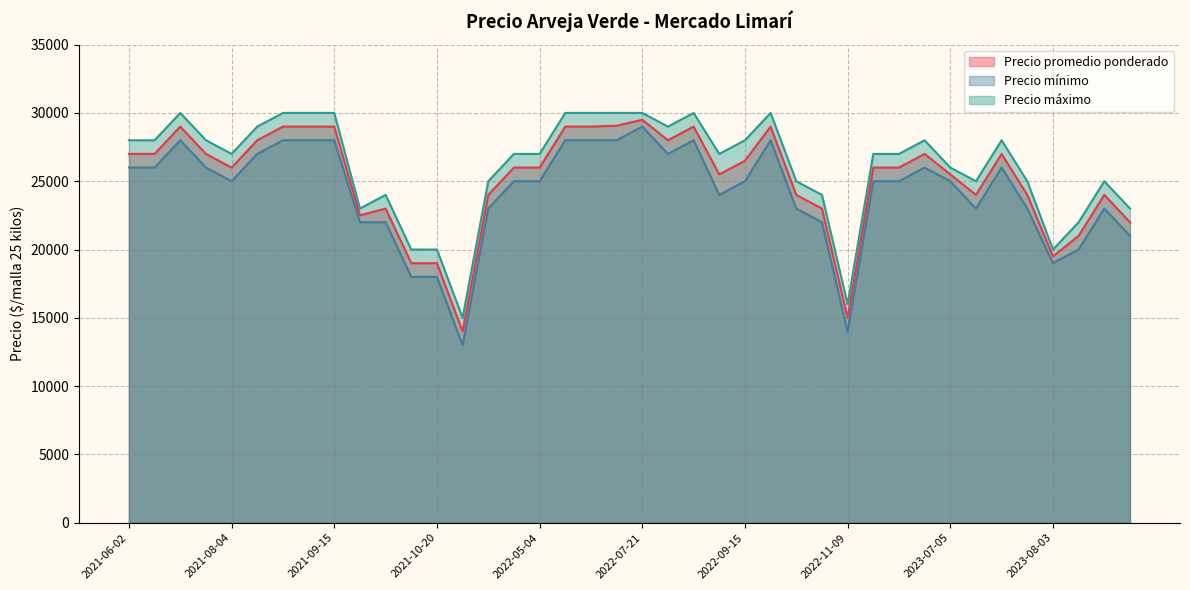

Reading left to right, what are all the values shown in this chart?

Precio promedio ponderado: 2023-07-06=24000	2022-09-28=24000	2023-08-03=19500	2021-09-15=29000	2022-11-09=15000	2021-09-30=23000	2021-10-14=19000	2022-09-08=29000	2023-06-29=27000	2023-08-10=21000	2022-07-21=29500	2022-10-05=23000	2021-10-28=14000	2023-08-17=24000	2021-09-23=22500	2023-07-12=27000	2023-06-08=26000	2021-08-26=29000	2023-07-05=25500	2022-09-15=26500	2023-06-07=26000	2021-10-20=19000	2021-09-09=29000	2022-09-21=29000	2021-08-11=28000	2021-06-09=27000	2023-09-07=22000	2021-06-16=29000	2022-09-14=25500	2022-08-18=28000	2022-07-06=29000	2021-08-04=26000	2022-04-21=24000	2021-07-29=27000	2021-06-02=27000	2022-07-07=29064	2022-05-04=26000	2023-07-27=24000	2022-06-29=29000	2022-04-27=26000
Precio mínimo: 2023-07-06=23000	2022-09-28=23000	2023-08-03=19000	2021-09-15=28000	2022-11-09=14000	2021-09-30=22000	2021-10-14=18000	2022-09-08=28000	2023-06-29=26000	2023-08-10=20000	2022-07-21=29000	2022-10-05=22000	2021-10-28=13000	2023-08-17=23000	2021-09-23=22000	2023-07-12=26000	2023-06-08=25000	2021-08-26=28000	2023-07-05=25000	2022-09-15=25000	2023-06-07=25000	2021-10-20=18000	2021-09-09=28000	2022-09-21=28000	2021-08-11=27000	2021-06-09=26000	2023-09-07=21000	2021-06-16=28000	2022-09-14=24000	2022-08-18=27000	2022-07-06=28000	2021-08-04=25000	2022-04-21=23000	2021-07-29=26000	2021-06-02=26000	2022-07-07=28000	2022-05-04=25000	2023-07-27=23000	2022-06-29=28000	2022-04-27=25000
Precio máximo: 2023-07-06=25000	2022-09-28=25000	2023-08-03=20000	2021-09-15=30000	2022-11-09=16000	2021-09-30=24000	2021-10-14=20000	2022-09-08=30000	2023-06-29=28000	2023-08-10=22000	2022-07-21=30000	2022-10-05=24000	2021-10-28=15000	2023-08-17=25000	2021-09-23=23000	2023-07-12=28000	2023-06-08=27000	2021-08-26=30000	2023-07-05=26000	2022-09-15=28000	2023-06-07=27000	2021-10-20=20000	2021-09-09=30000	2022-09-21=30000	2021-08-11=29000	2021-06-09=28000	2023-09-07=23000	2021-06-16=30000	2022-09-14=27000	2022-08-18=29000	2022-07-06=30000	2021-08-04=27000	2022-04-21=25000	2021-07-29=28000	2021-06-02=28000	2022-07-07=30000	2022-05-04=27000	2023-07-27=25000	2022-06-29=30000	2022-04-27=27000